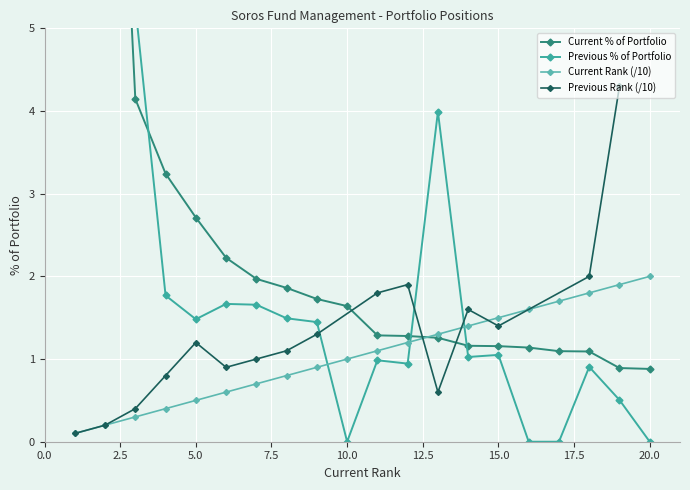

True or false: Current Rank (/10) has a value of 0.5 at 5.0.

True